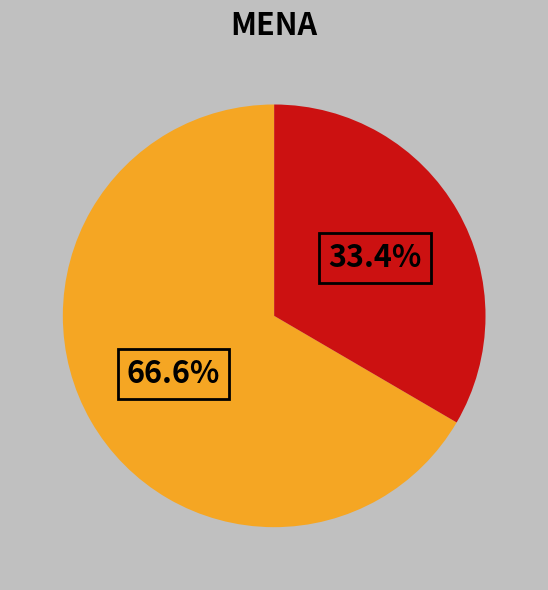

Does any single category account for the majority?

Yes